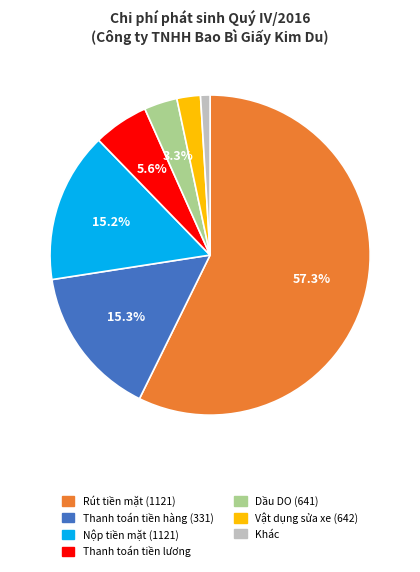

Is there a majority slice in this chart?

Yes